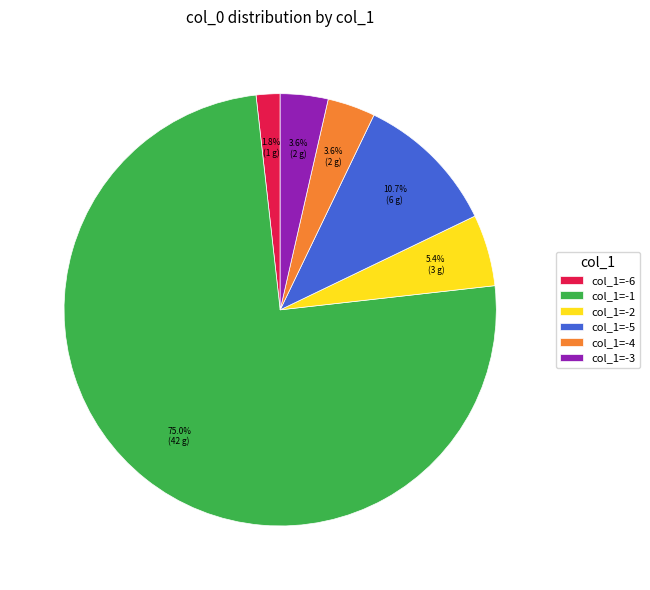

Which category accounts for the majority?

col_1=-1